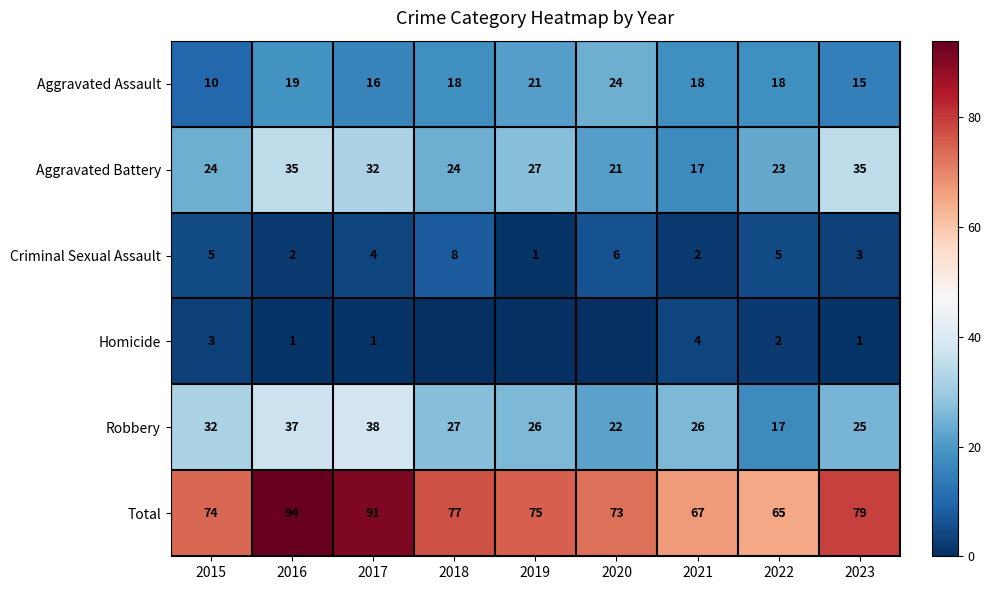

At which label does Total reach its peak?

2016